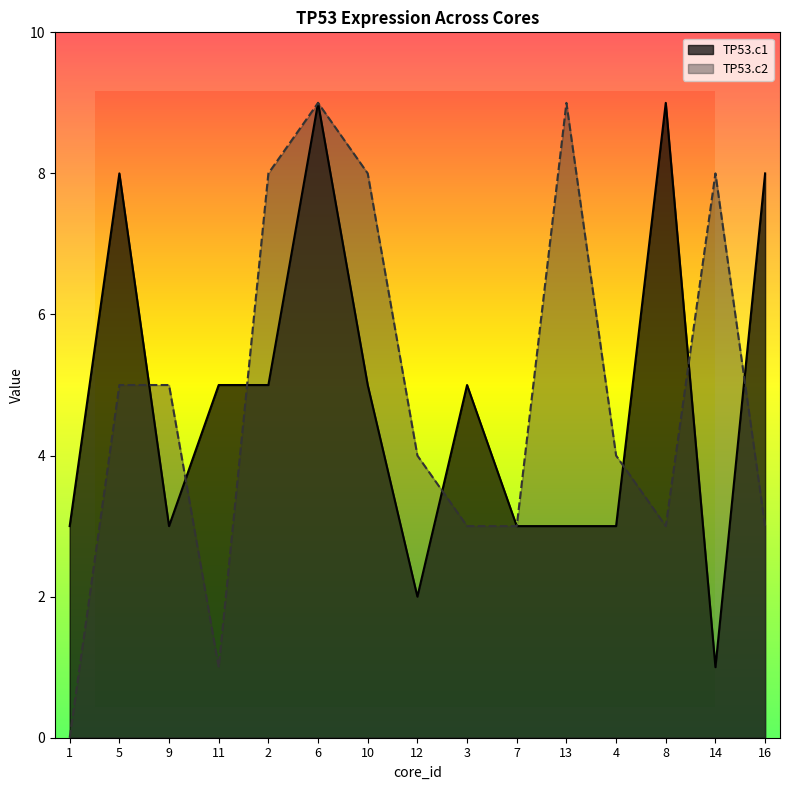

In TP53.c1, how many points are higher than both neighbors (excluding endpoints)?

4